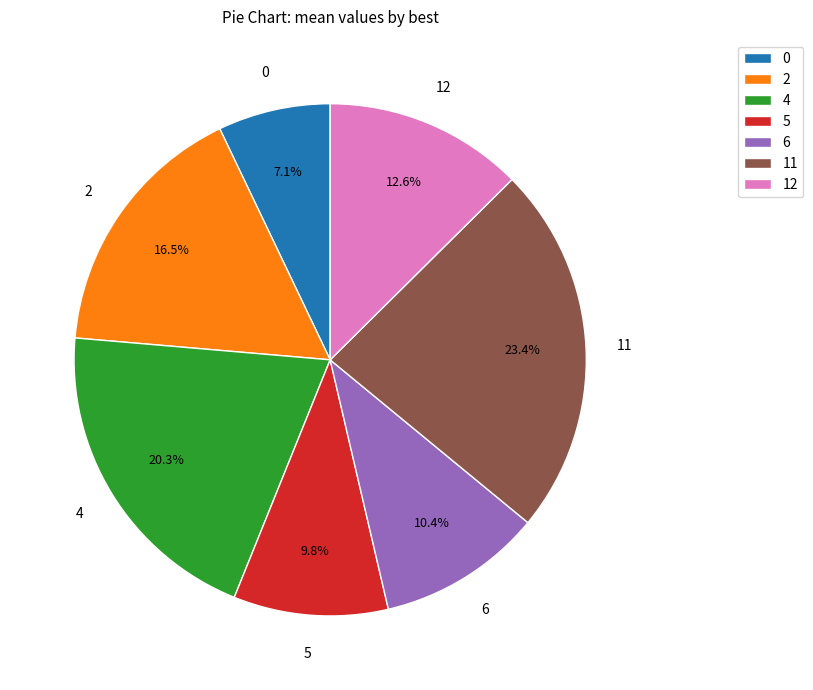

True or false: 12 accounts for 26% of the total.

False